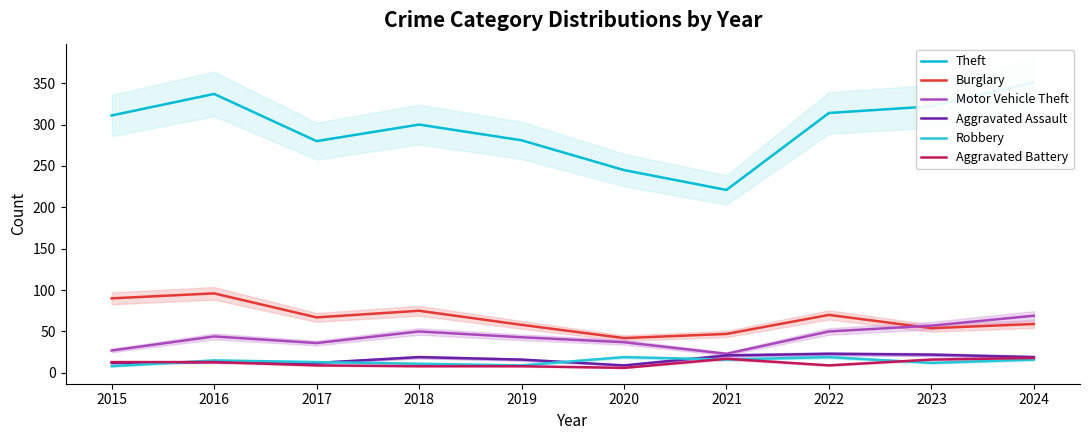

What is the difference between the highest and lowest values at 2023?

310